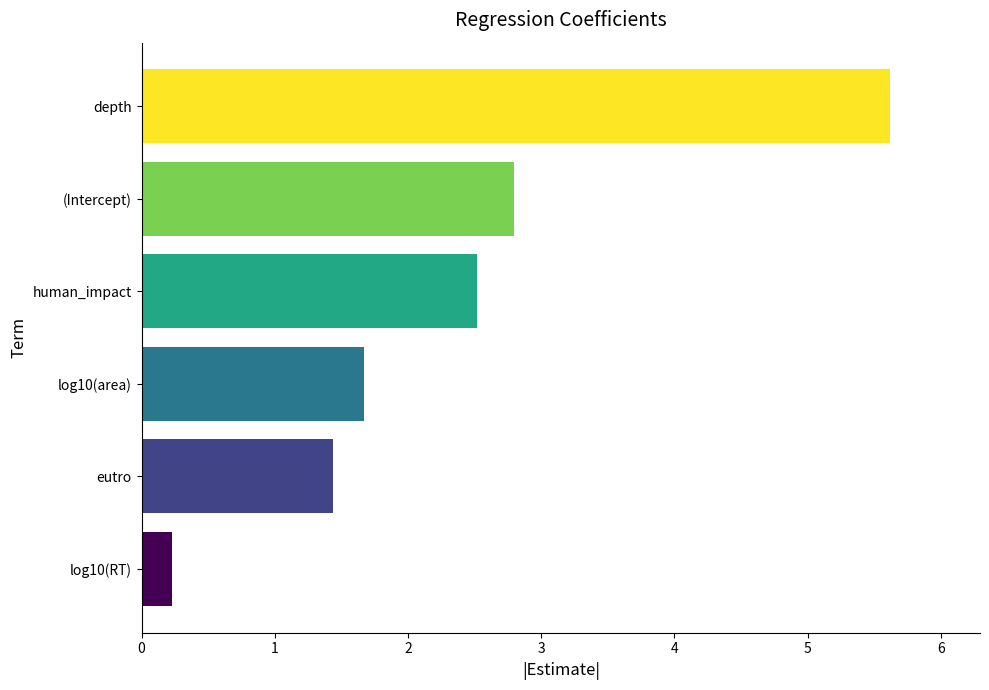

Reading top to bottom, extract all data points from this chart.

5.6	2.8	2.5	1.7	1.4	0.2